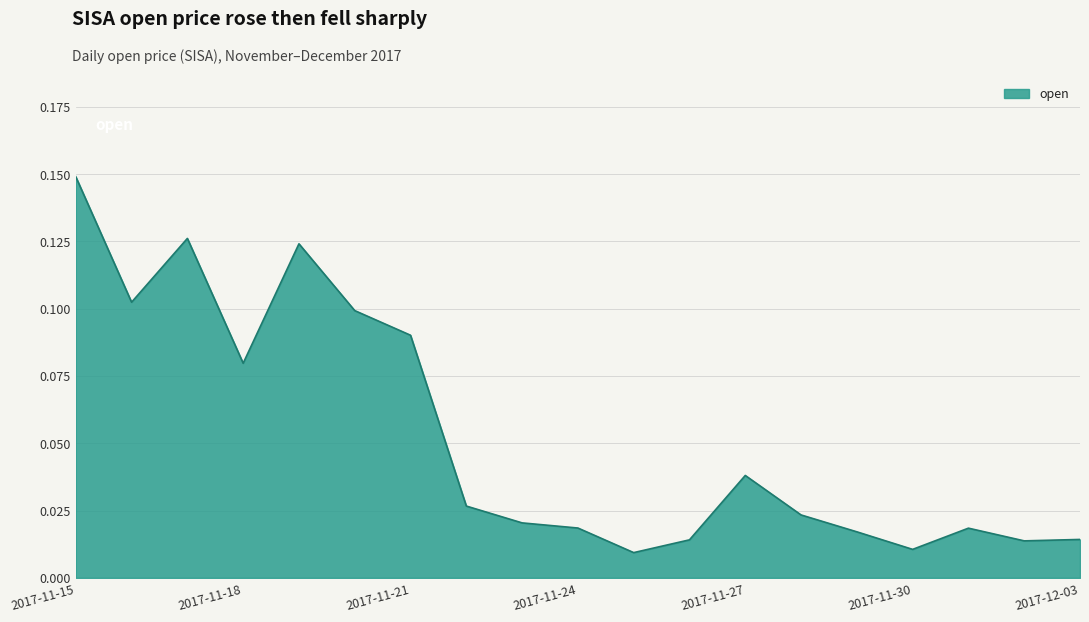

How many lines are shown in the chart?

1